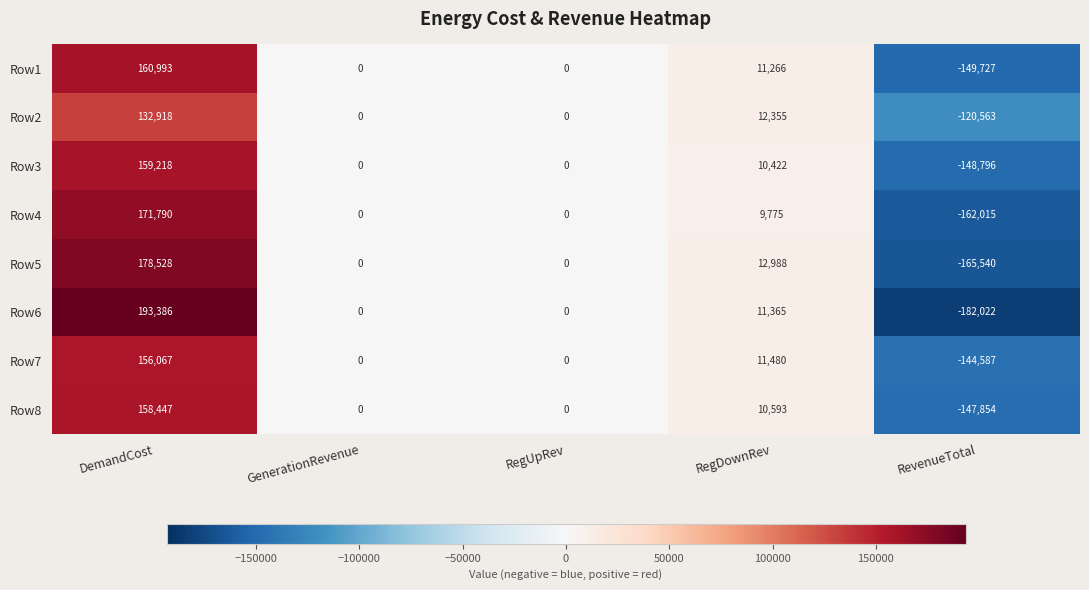

The value of Row2 at RegDownRev is 21946. True or false?

False